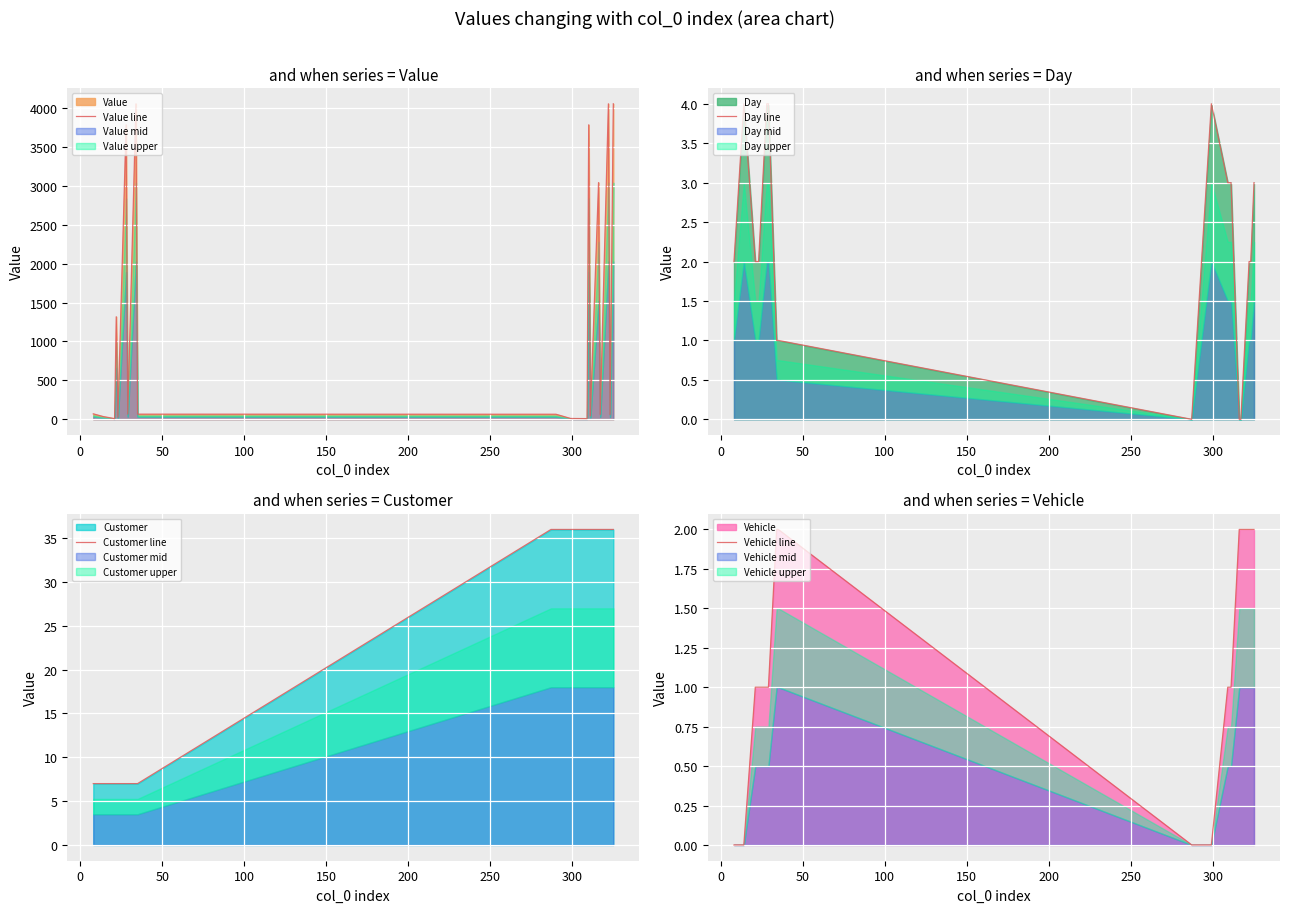

What is the highest value of the Value line series?

4054.0